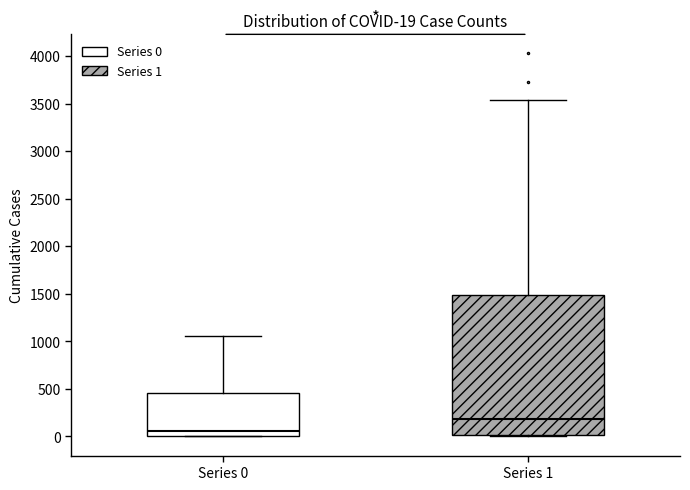

Which box is the tallest, from its lower edge to its upper edge?

Series 1